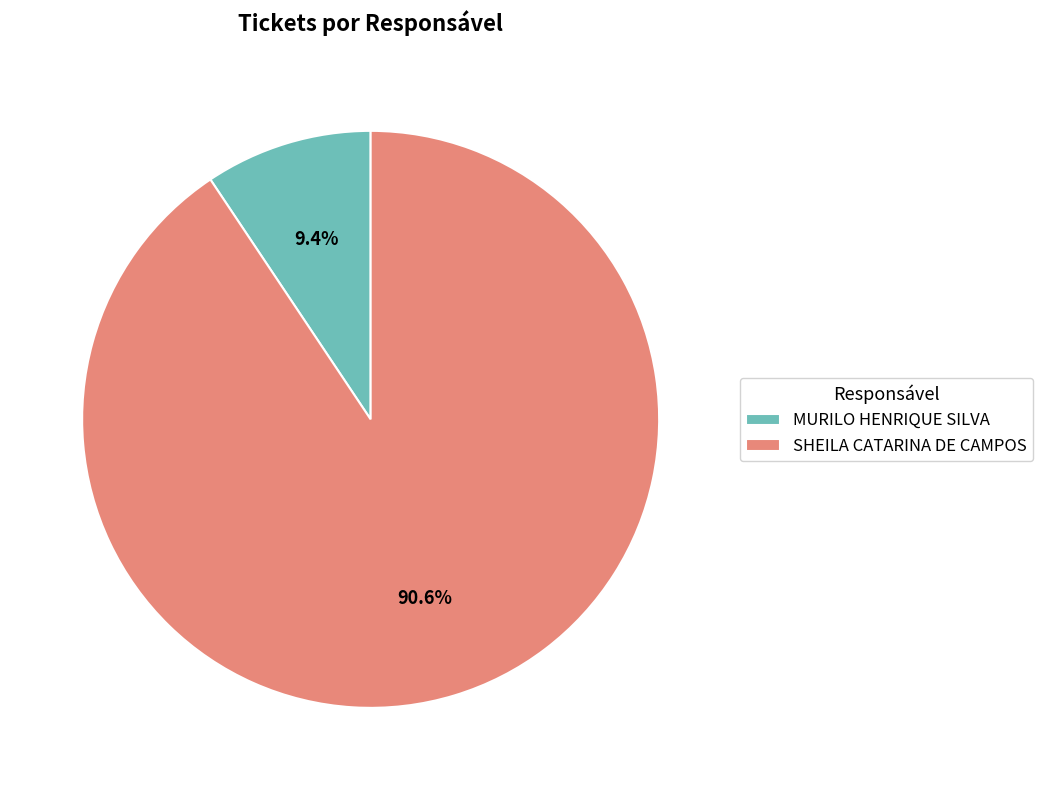

How many segments does this pie chart have?

2